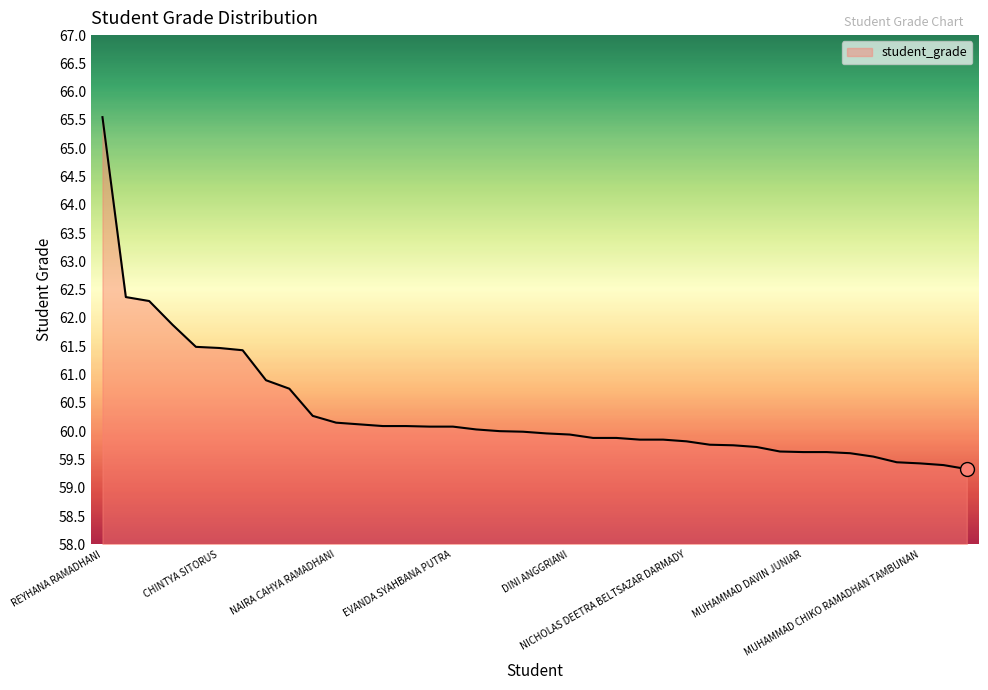

What is the smallest value displayed?

59.3